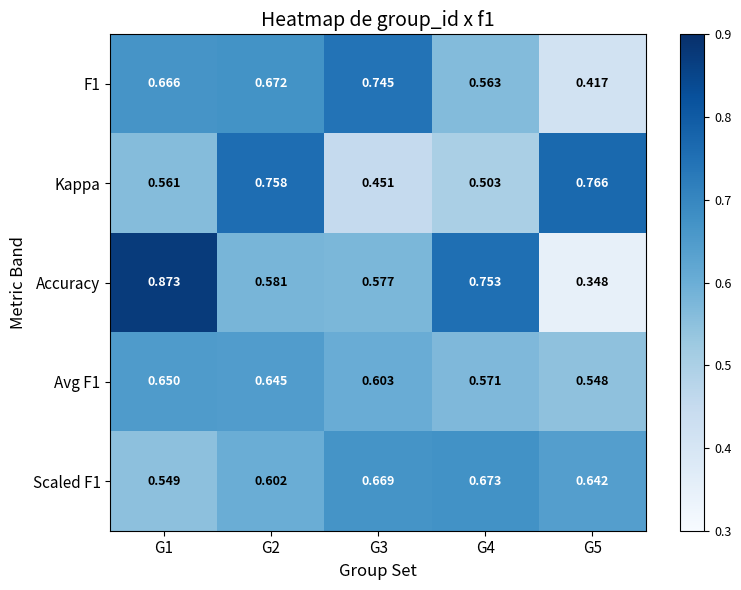

How many categories are shown in the chart?

5